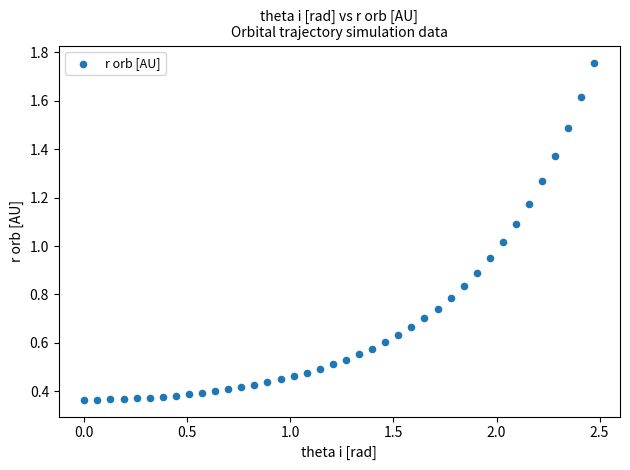

What is the range of X values (max minus min)?

2.5